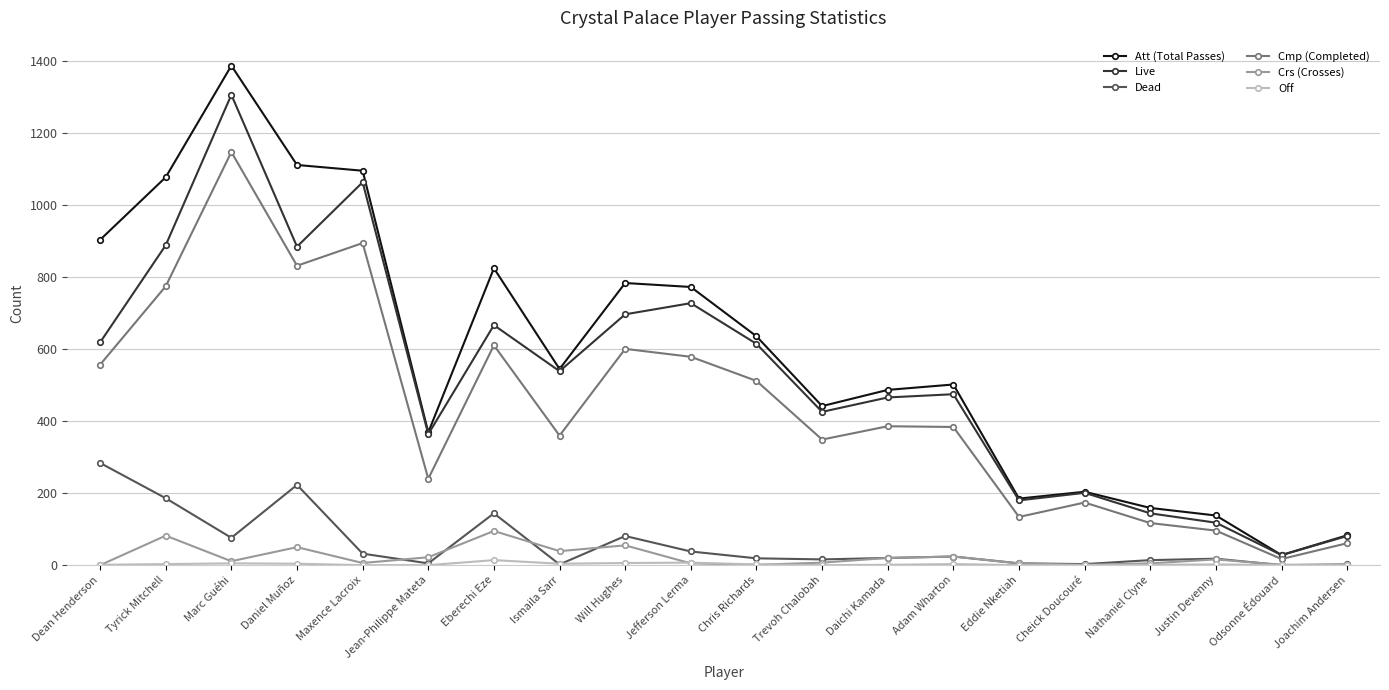

True or false: Cmp (Completed) has a value of 384 at Adam Wharton.

True